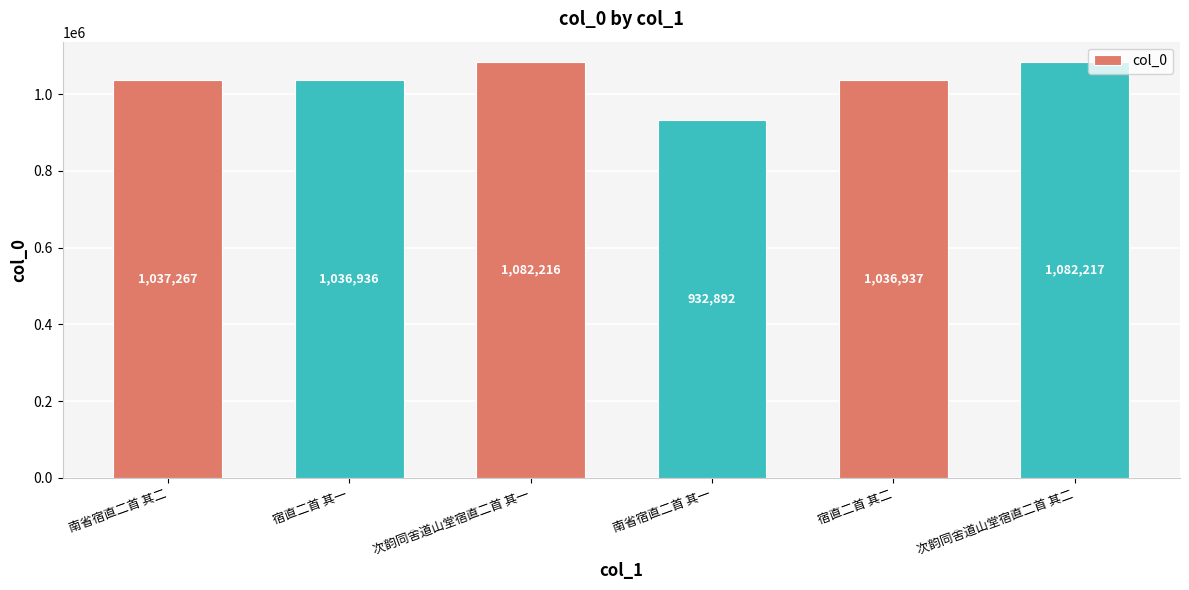

Which category has the lowest value across all series?

南省宿直二首 其一